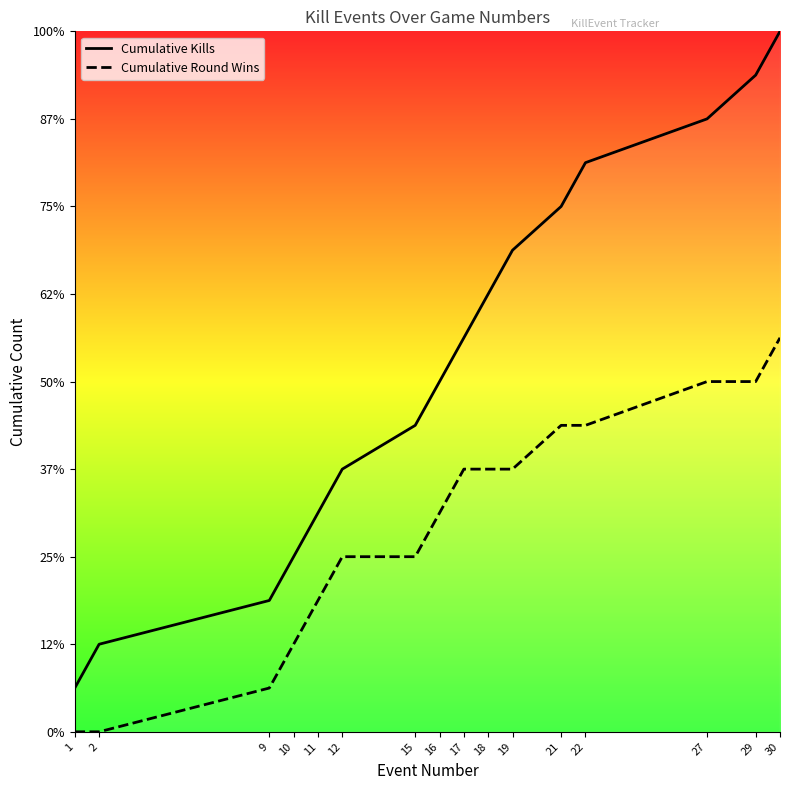

What is the total value across all series at 1?

1